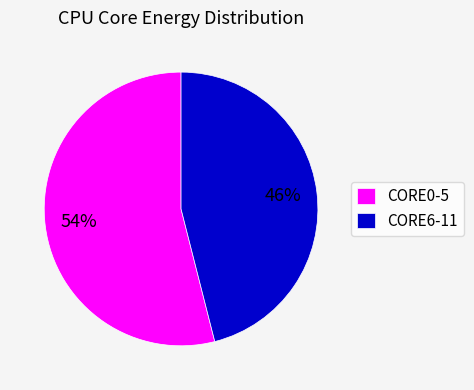

What is the largest slice in the pie chart?

CORE0-5